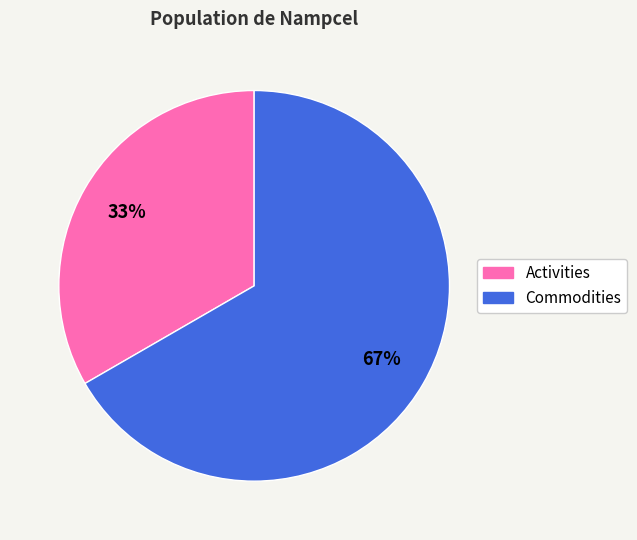

Which slice is the smallest?

Activities